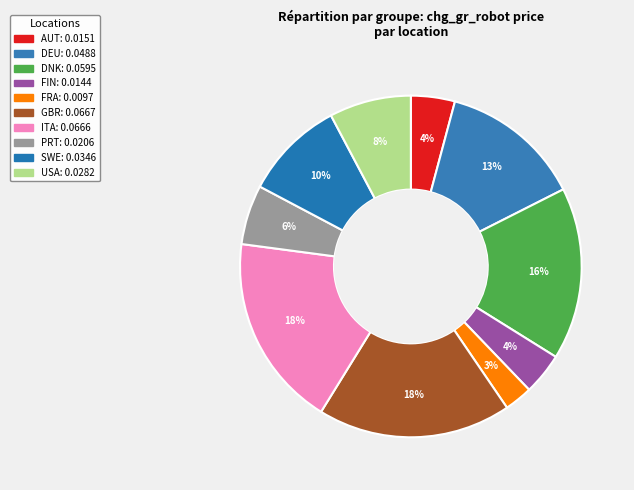

How many segments does this pie chart have?

10